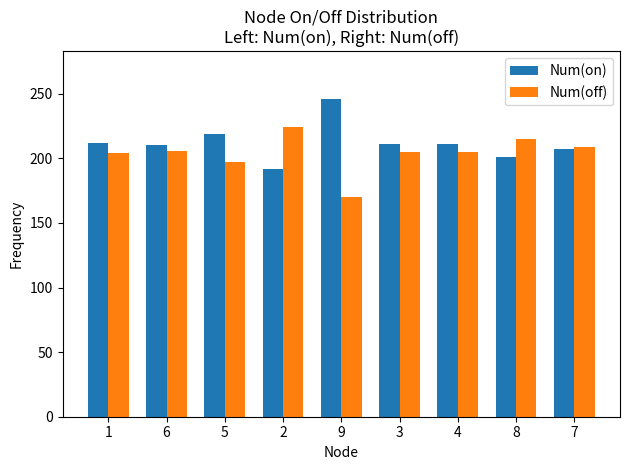

What is the total value across all series at 9?

416